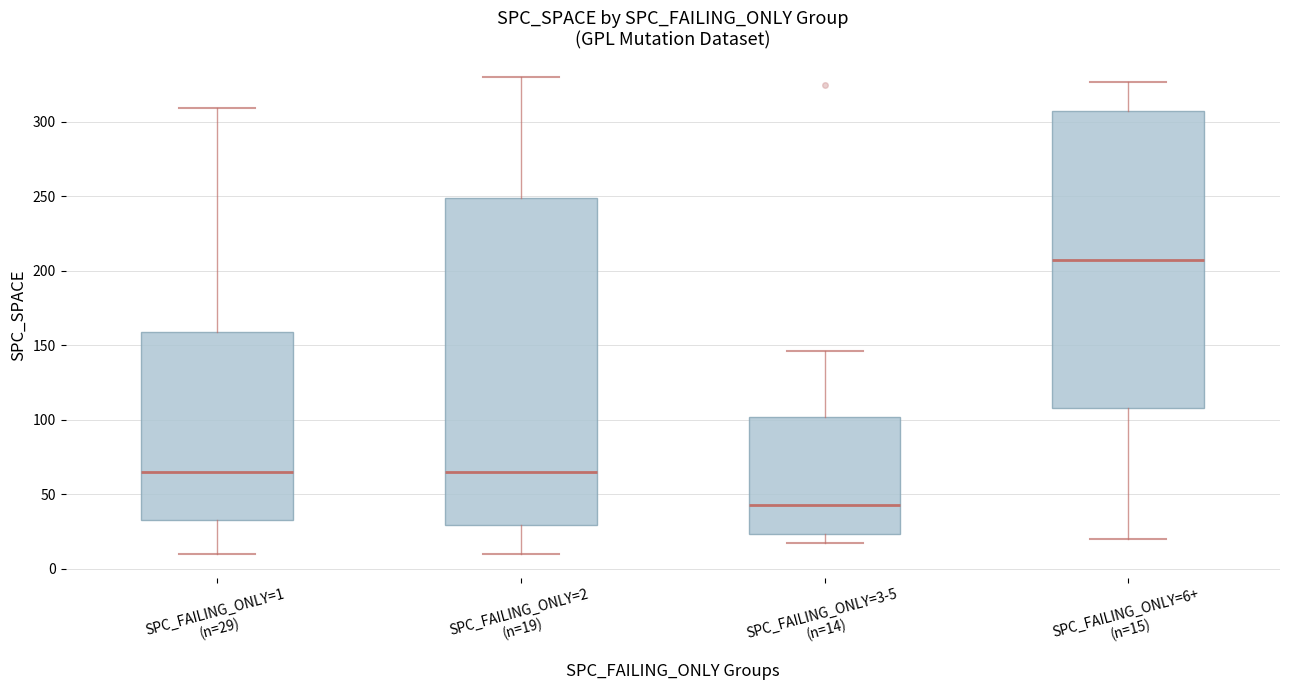

Which box's median line is the highest?

SPC_FAILING_ONLY=6+ (n=15)